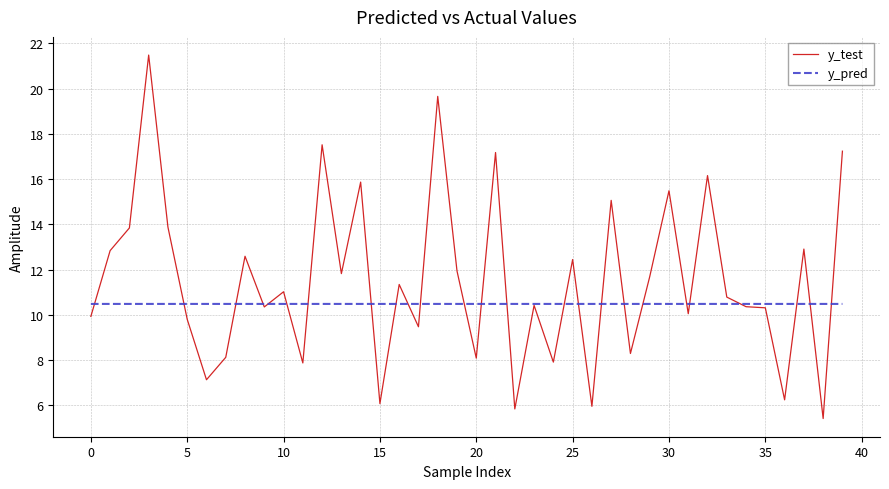

List the series in order of their overall mean, lowest first.

y_pred, y_test